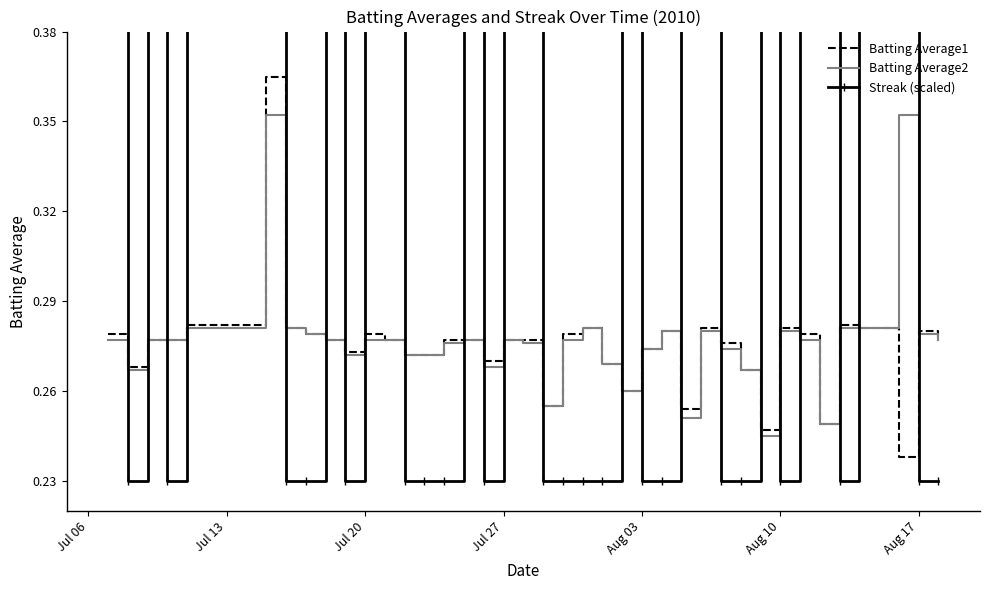

True or false: Batting Average2 has a value of 0.1 at Jul 27.

False